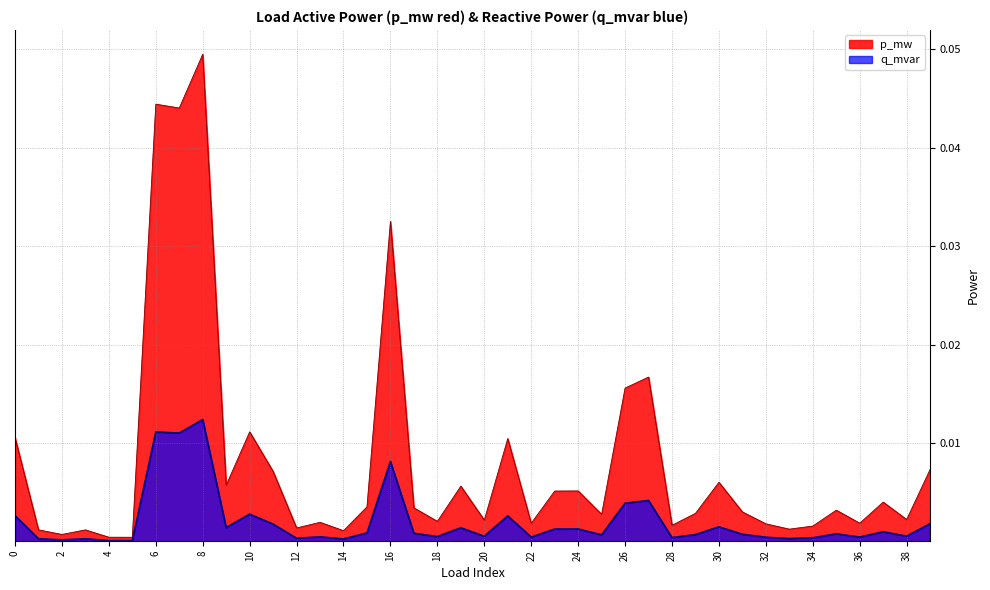

Rank the series at 16 from lowest to highest value.

q_mvar, p_mw